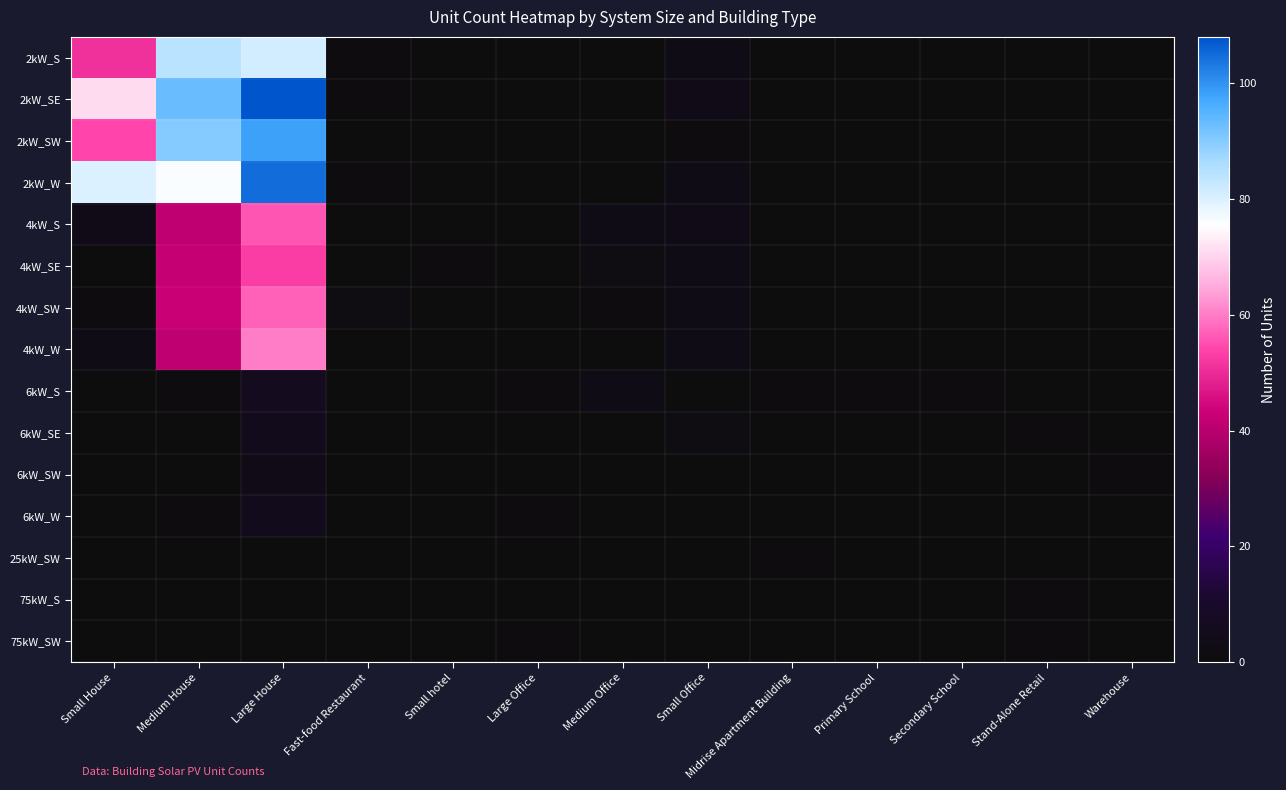

At which category is the sum across all series the highest?

Large House